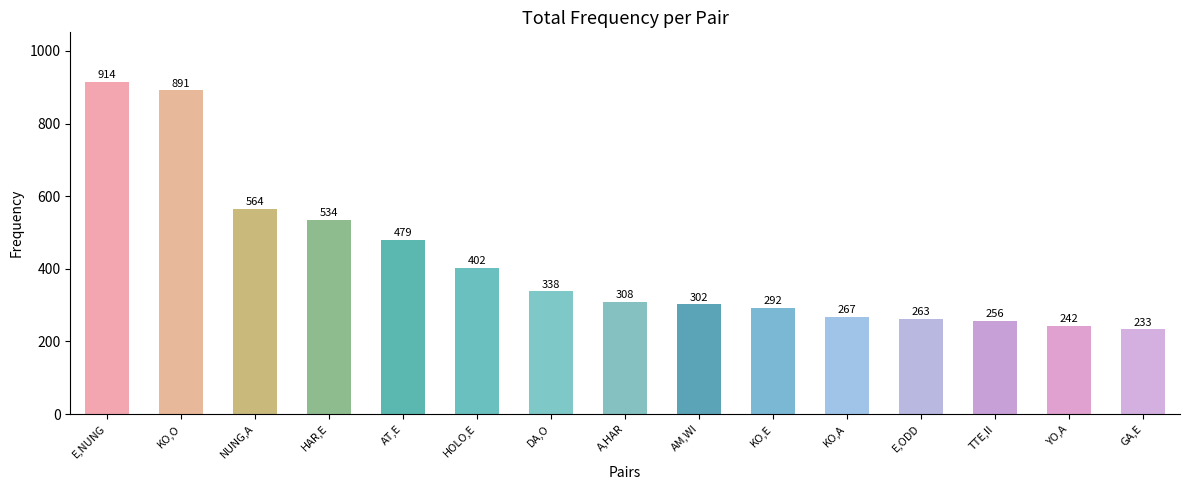

What is the difference between the values at HAR,E and DA,O?

196